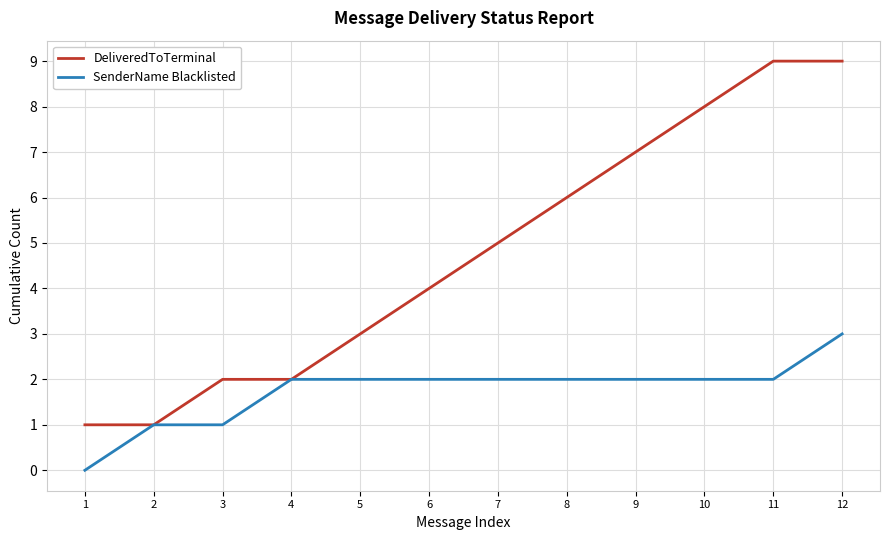

How many lines are shown in the chart?

2